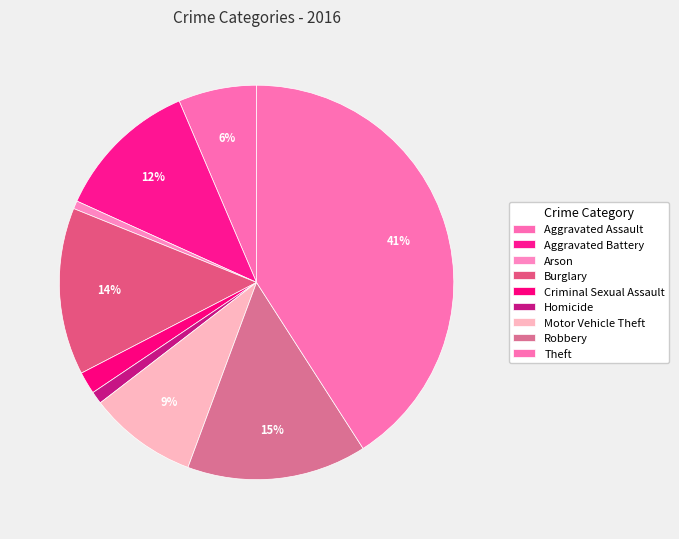

Which has a higher value, Homicide or Burglary?

Burglary